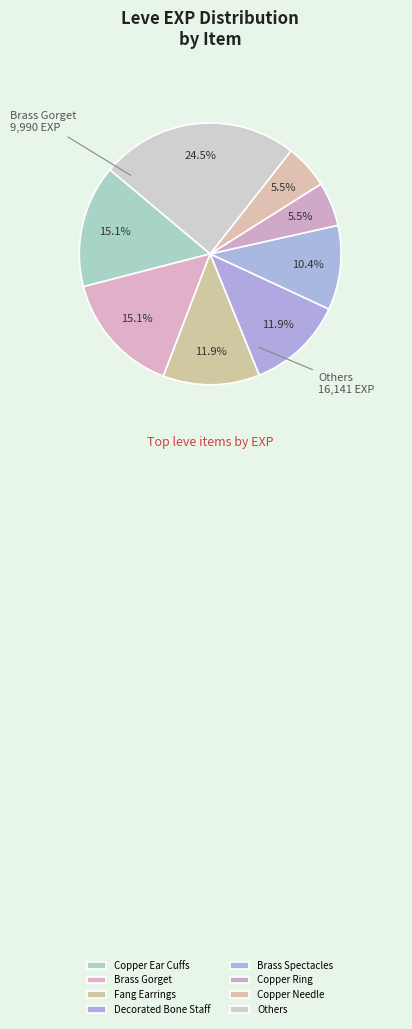

Count the number of slices in the pie.

8